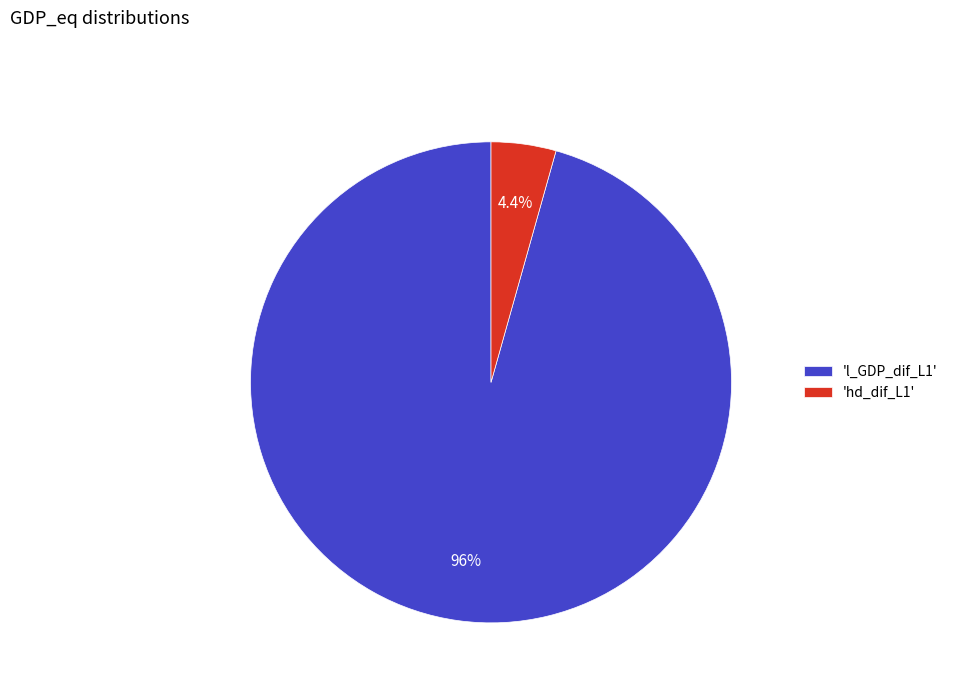

Do 'hd_dif_L1' and 'l_GDP_dif_L1' together represent more than half of the pie?

Yes